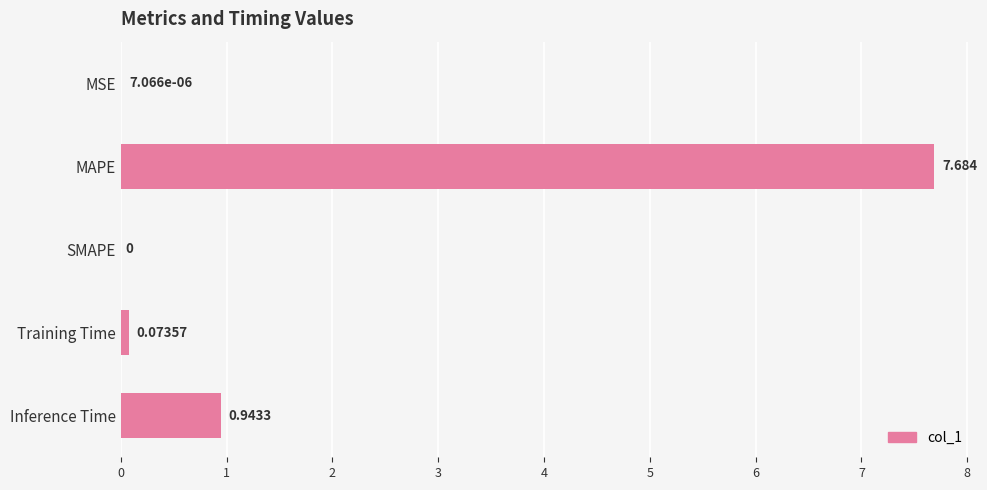

Are the bars horizontal?

Yes